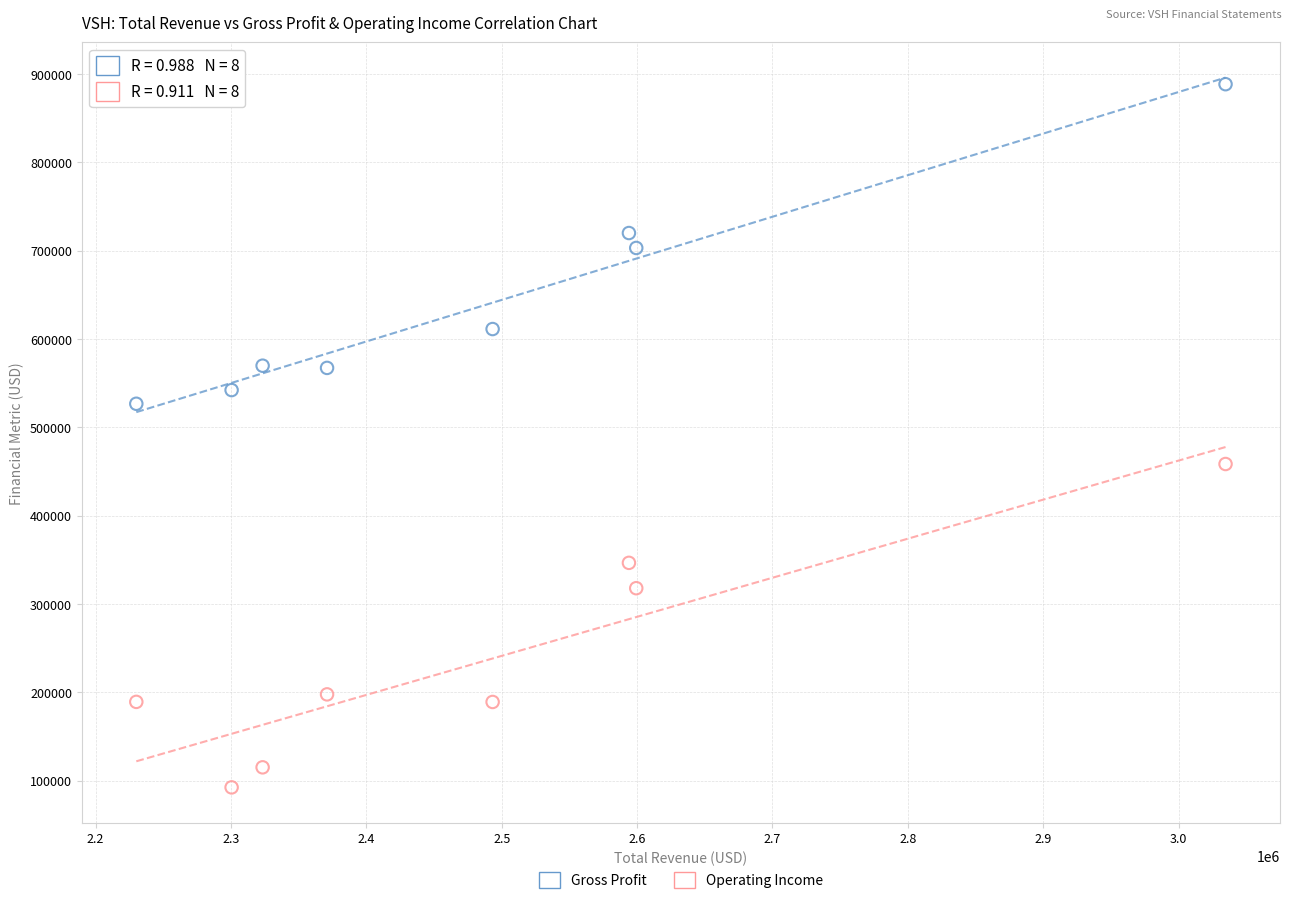

In the Operating Income series, what Y value is closest to 275450?

317900